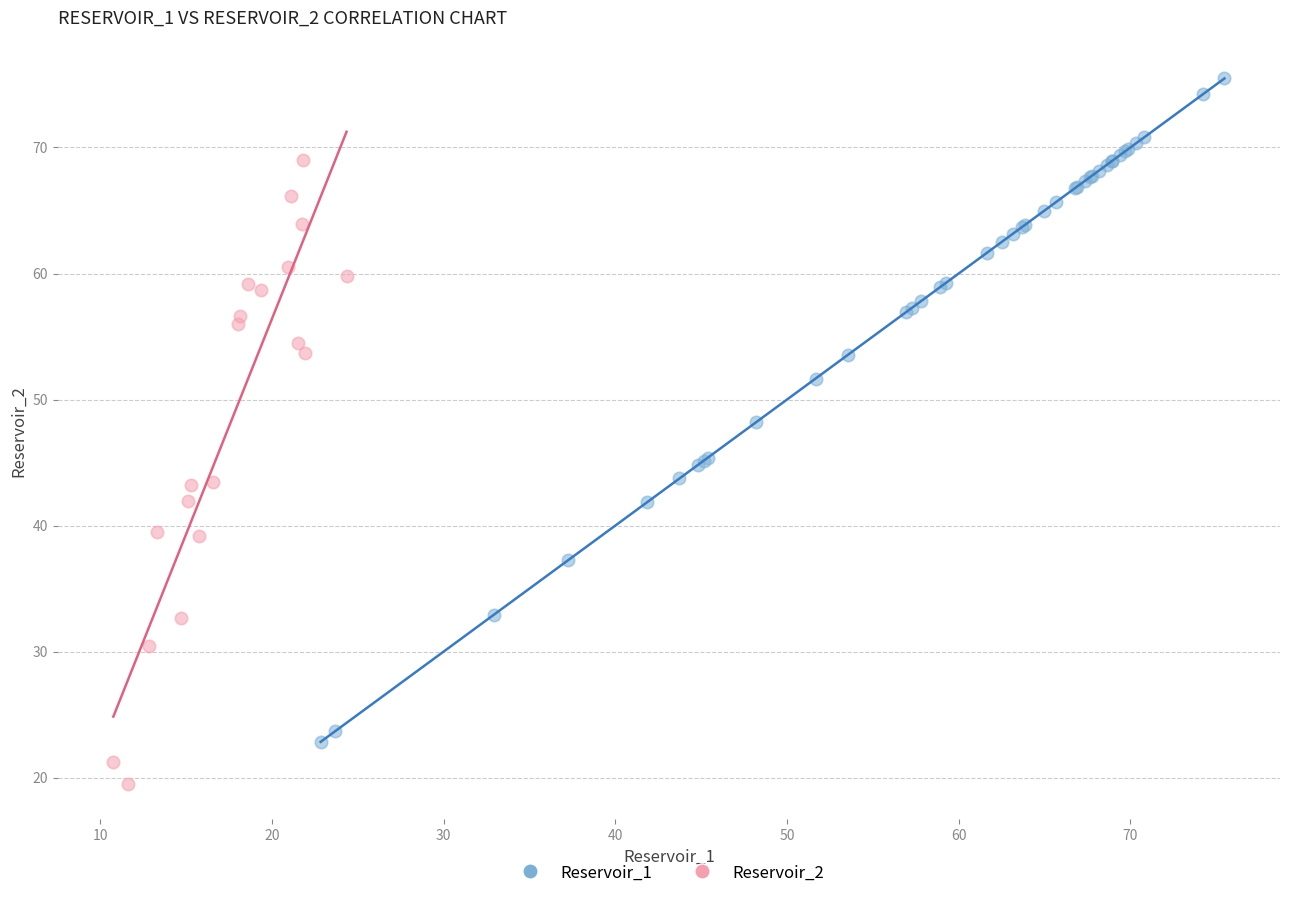

Which series contains the highest Y value?

Reservoir_1